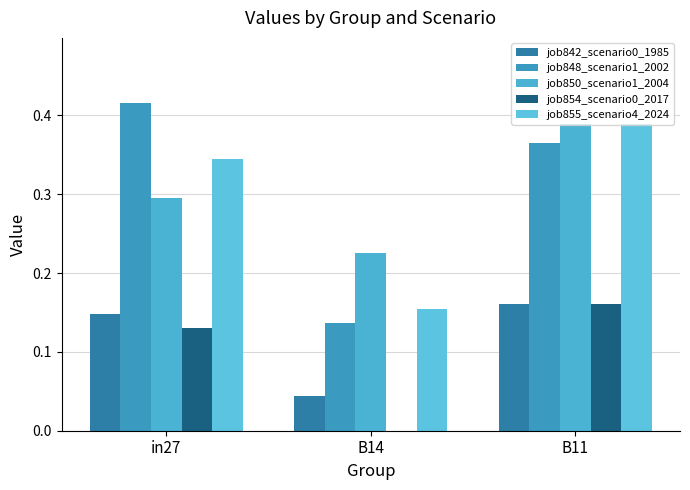

Reading left to right, transcribe all the data shown in this chart.

job842_scenario0_1985: 0.1	0.0	0.2
job848_scenario1_2002: 0.4	0.1	0.4
job850_scenario1_2004: 0.3	0.2	0.4
job854_scenario0_2017: 0.1	0.0	0.2
job855_scenario4_2024: 0.3	0.2	0.4